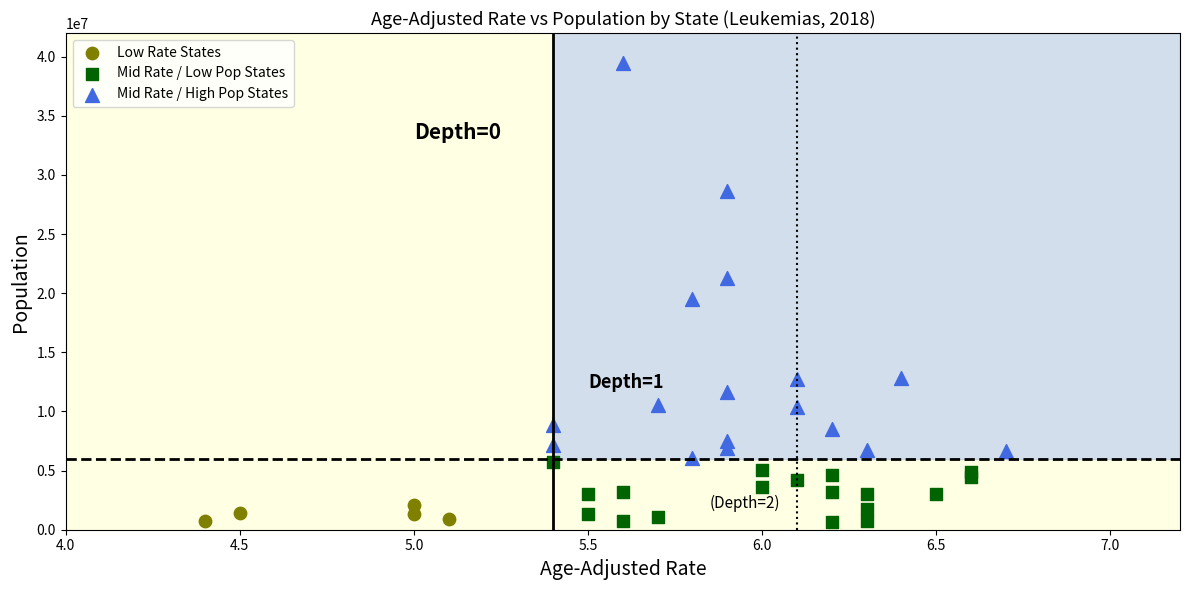

Which series has the largest Y range (max minus min)?

Mid Rate / High Pop States